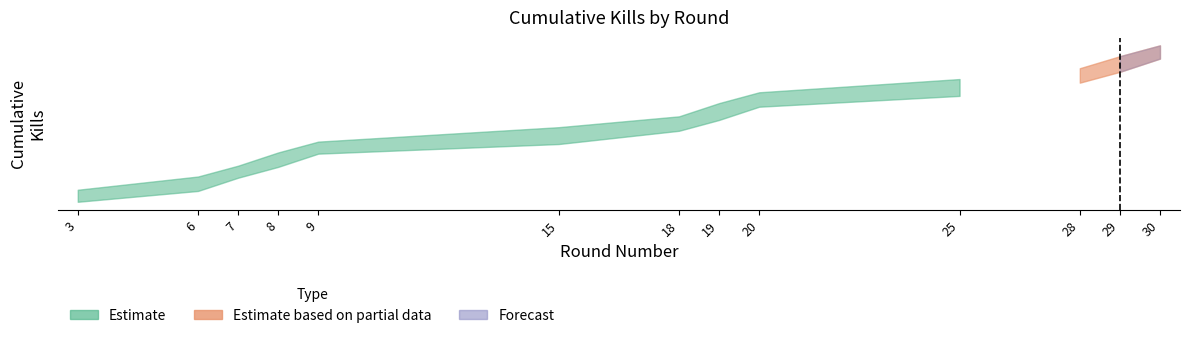

Which category has the highest value in the Kills_upper series?

30